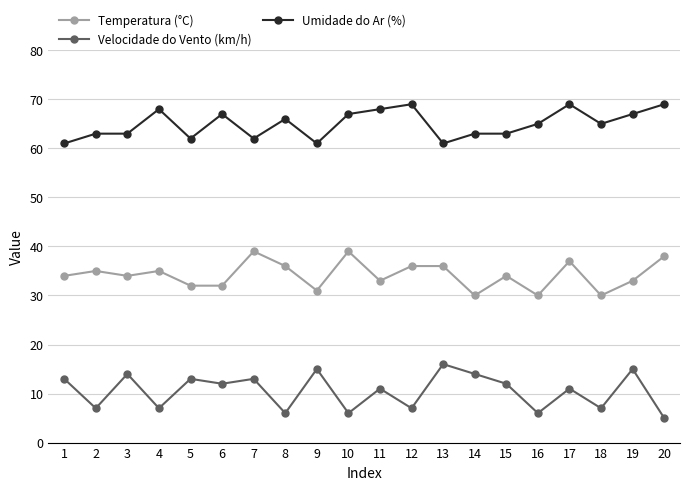

What are all the series names shown in the legend?

Temperatura (°C), Velocidade do Vento (km/h), Umidade do Ar (%)